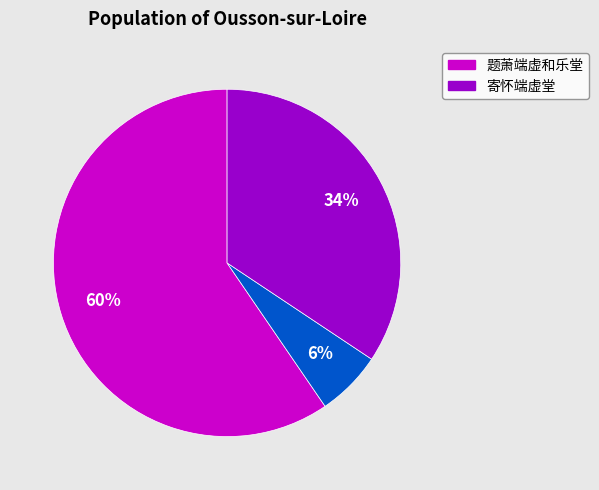

Is there any slice that represents more than half of the pie?

Yes